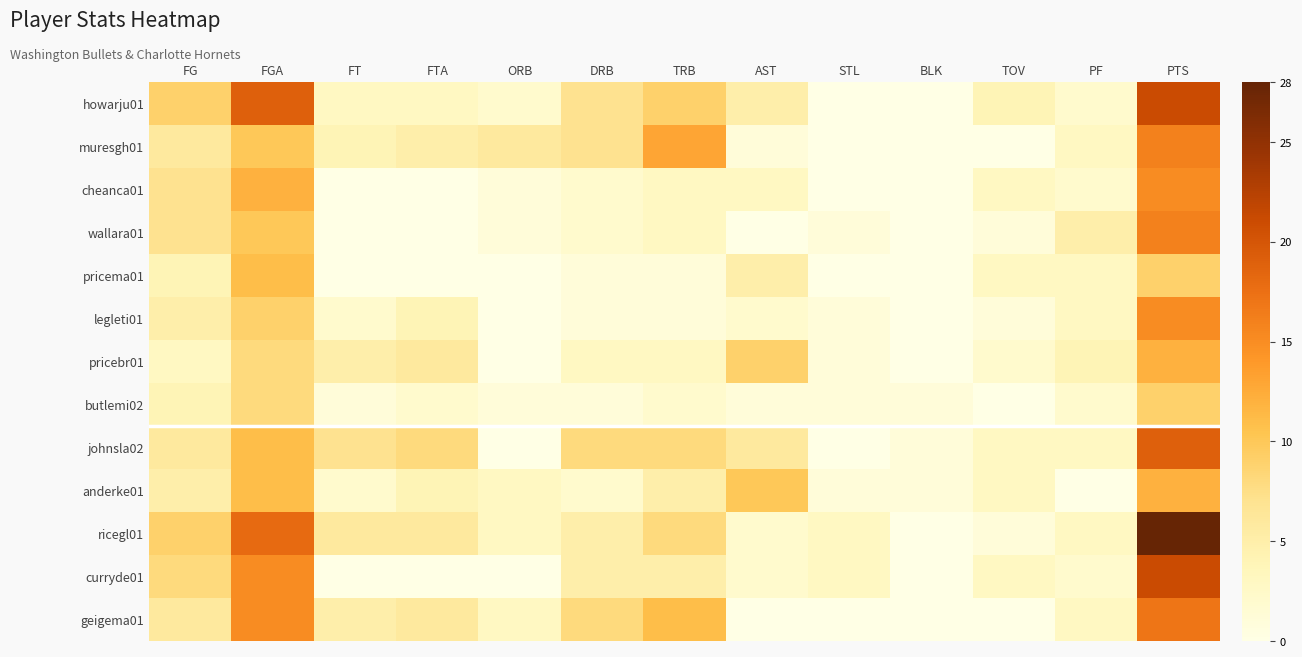

Which has a higher value, ORB or BLK?

ORB